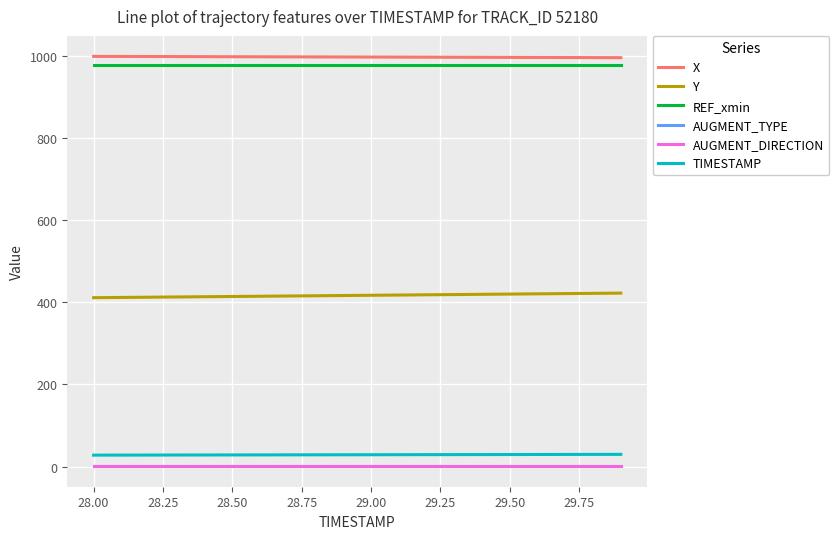

Does the chart have visible grid lines?

Yes